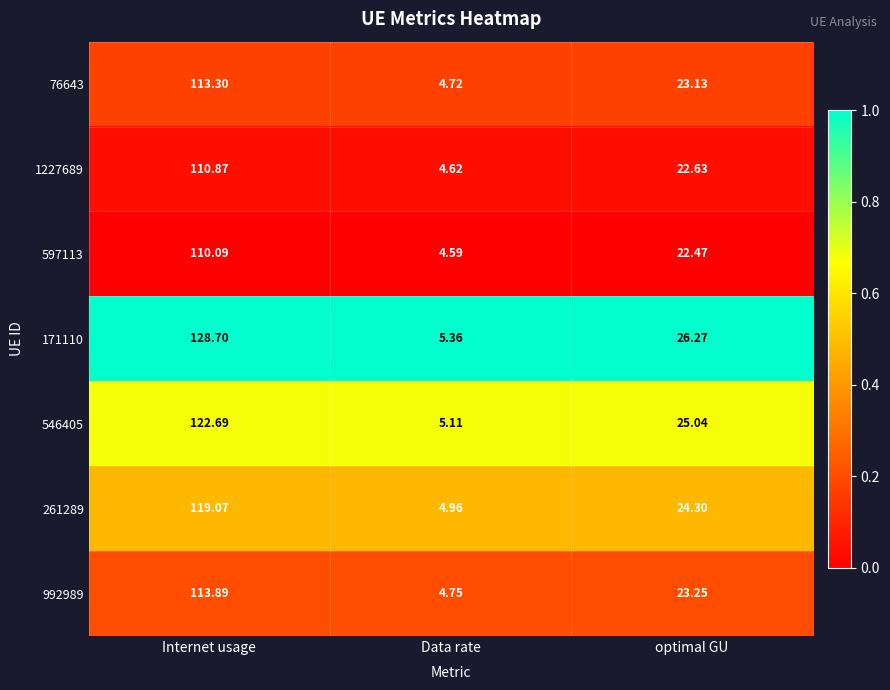

What is the total value across all series at optimal GU?

167.1